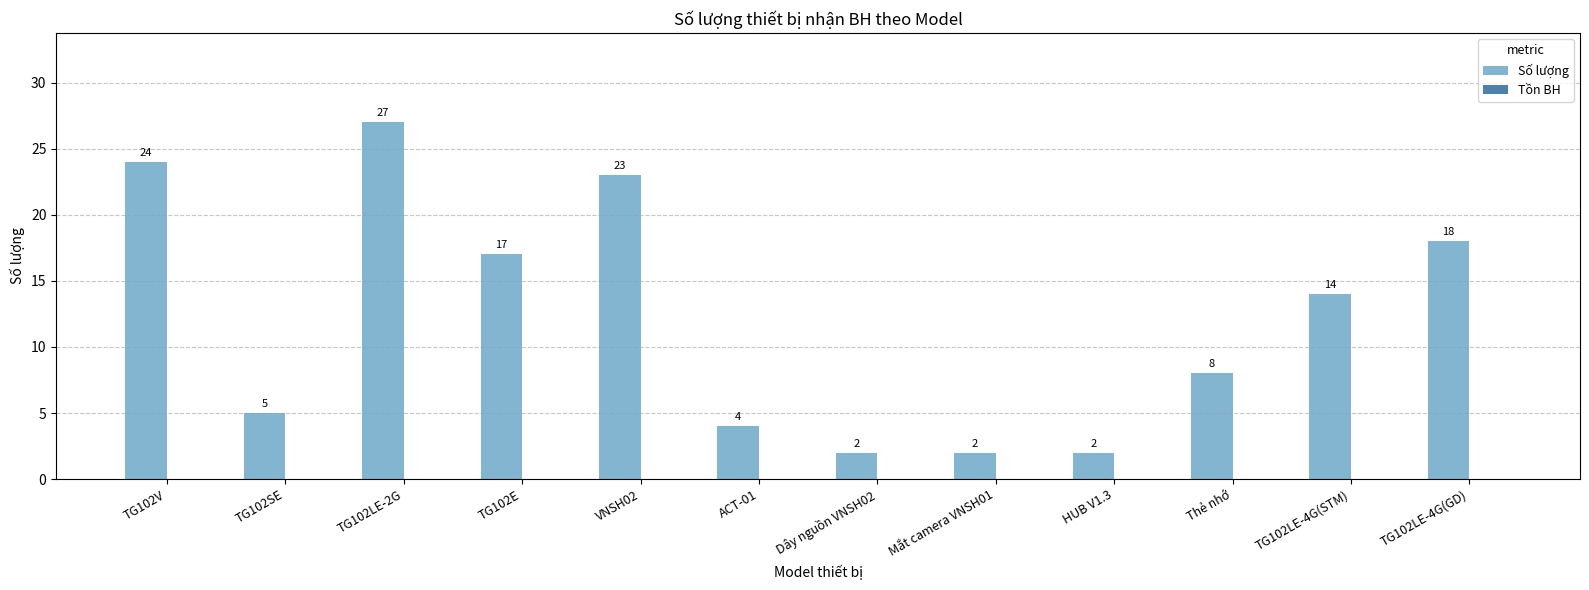

The value at TG102LE-4G(STM) is 14. True or false?

True